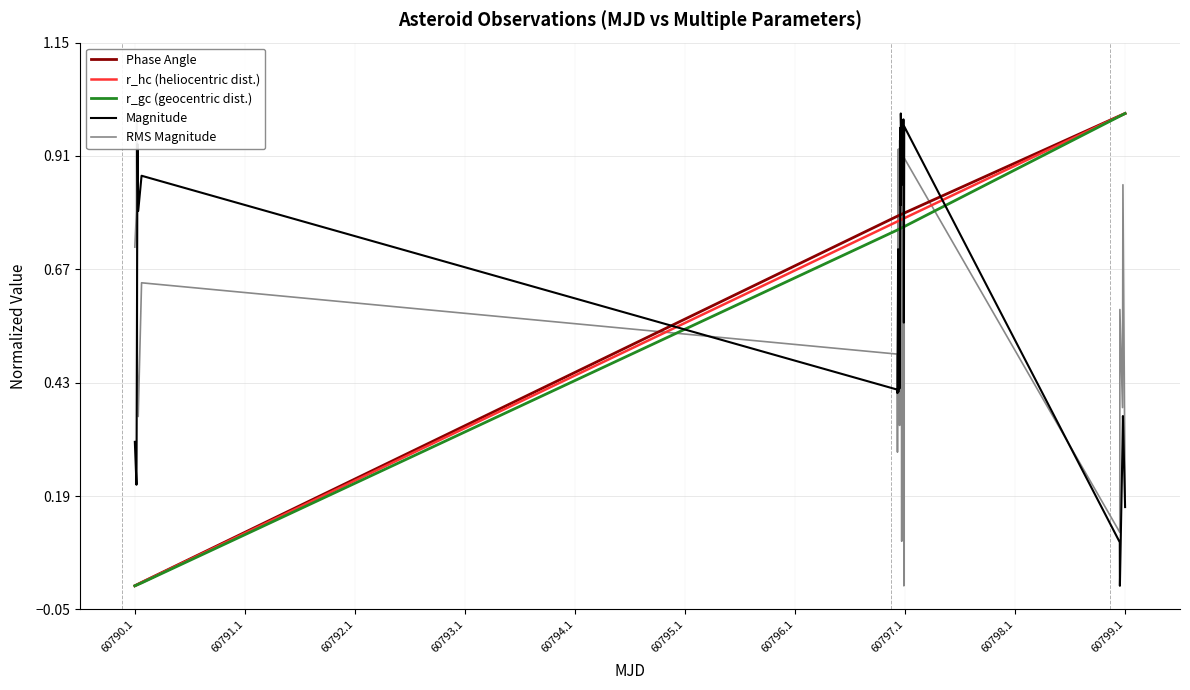

What are all the series names shown in the legend?

Phase Angle, r_hc (heliocentric dist.), r_gc (geocentric dist.), Magnitude, RMS Magnitude